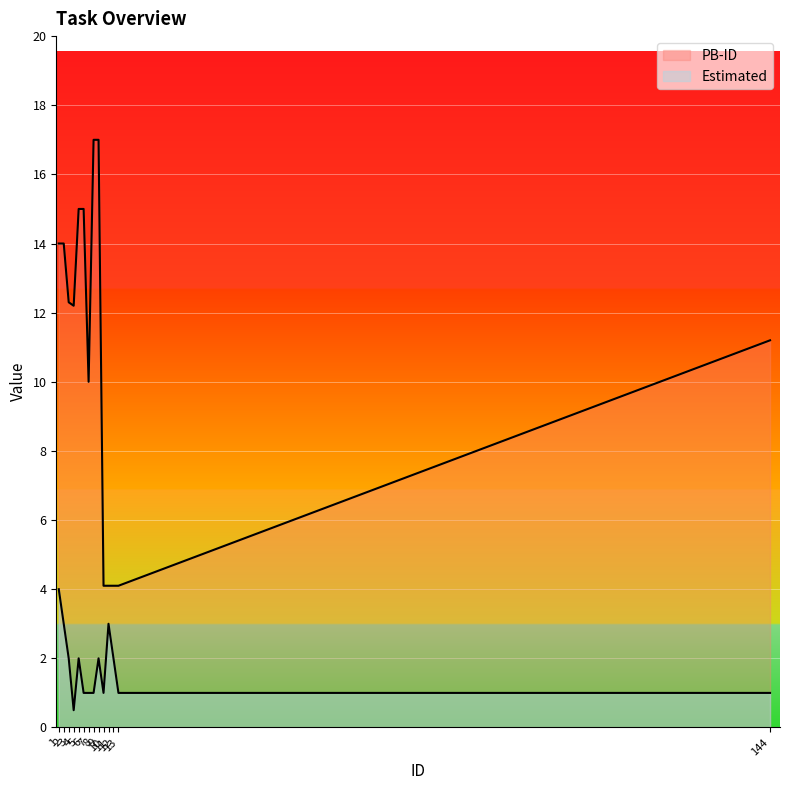

What is the minimum value for PB-ID?

4.1